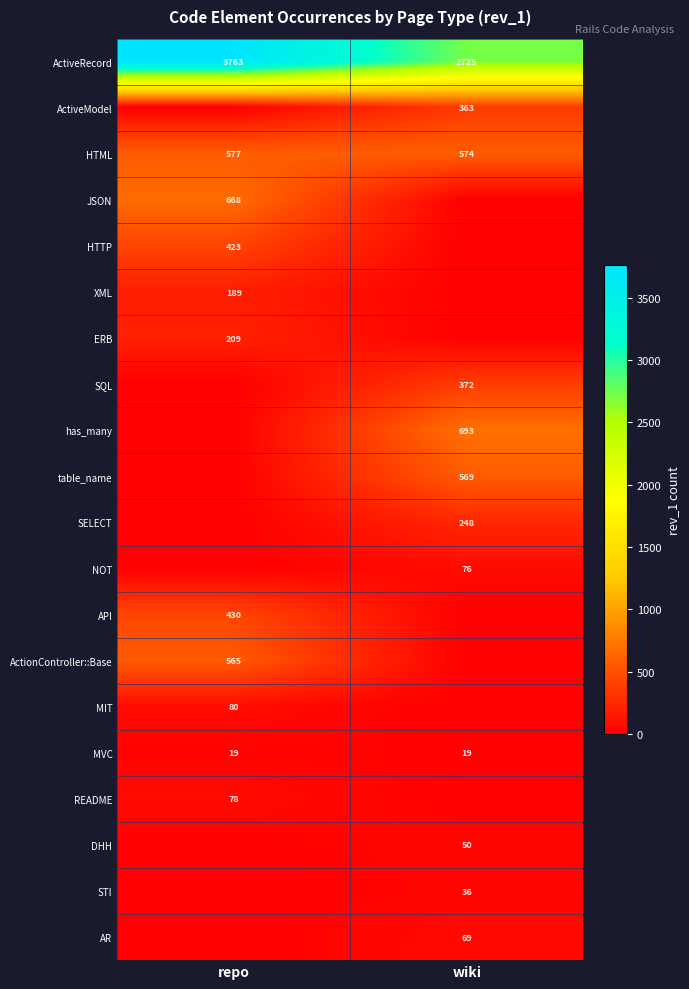

Is the value of README at repo greater than the value of HTML at repo?

No